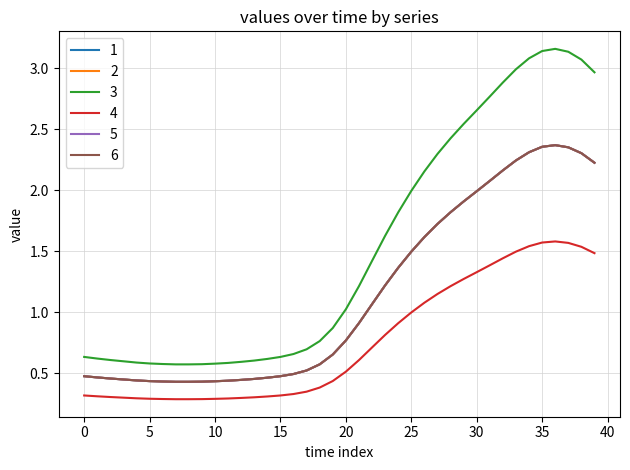

Is this an area chart (filled region under the line)?

No